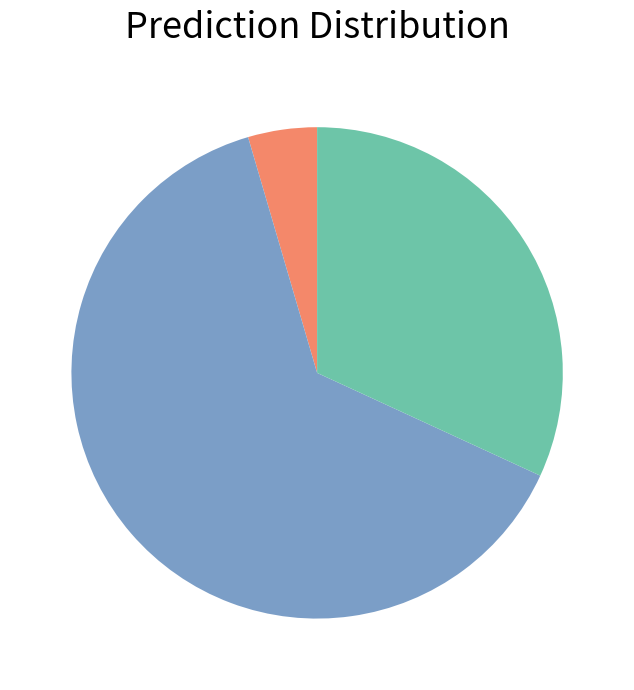

Is there a majority slice in this chart?

Yes